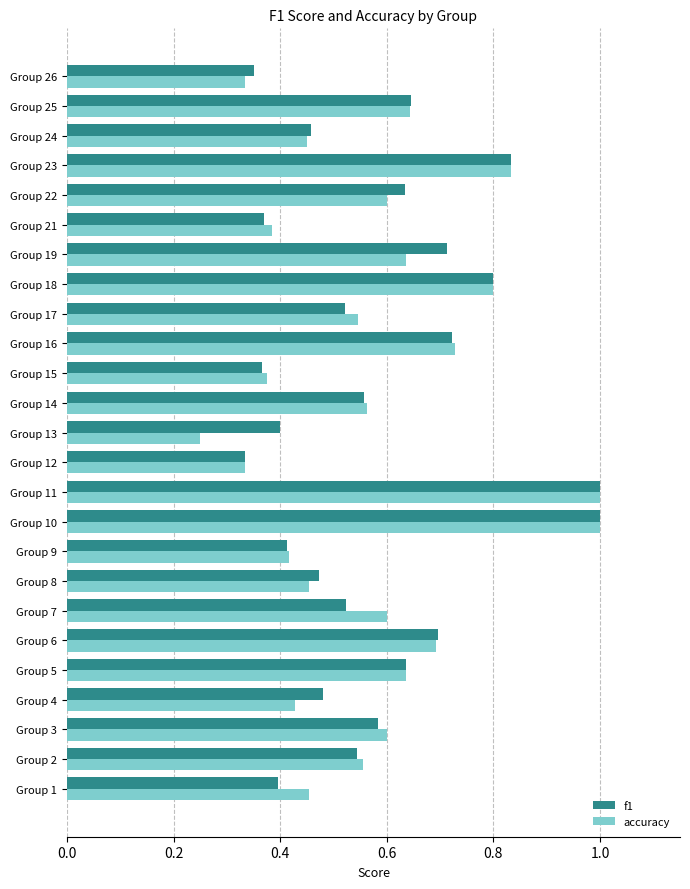

Which category has the lowest value across all series?

Group 13